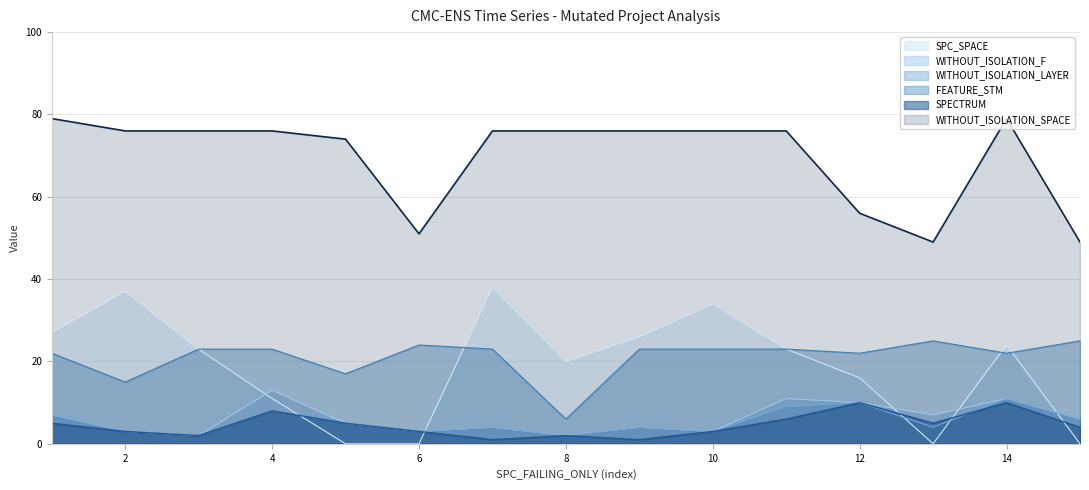

What is the sum of the WITHOUT_ISOLATION_SPACE values at 13 and 14?

128